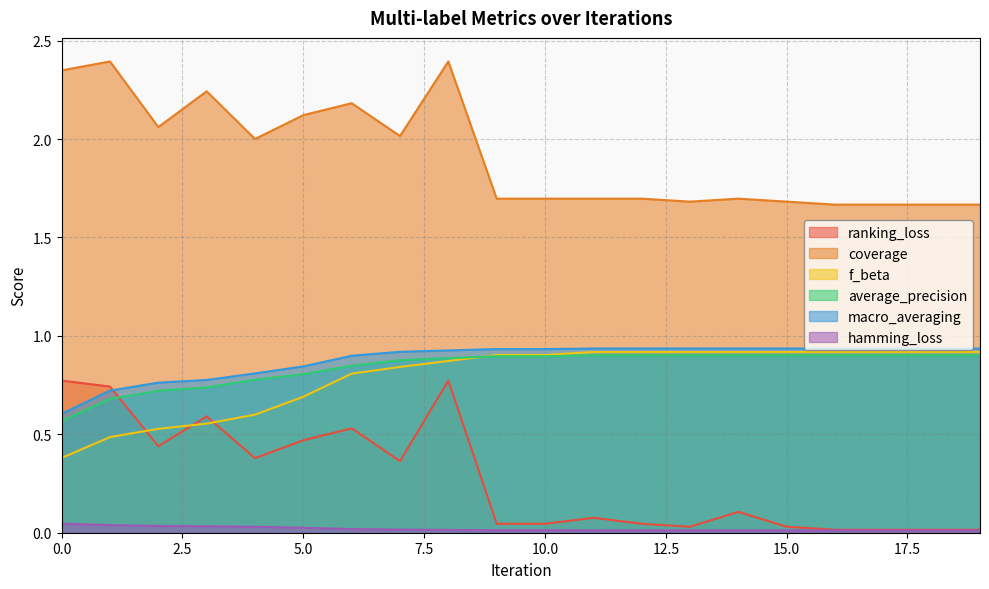

Which series has the widest spread of values?

ranking_loss